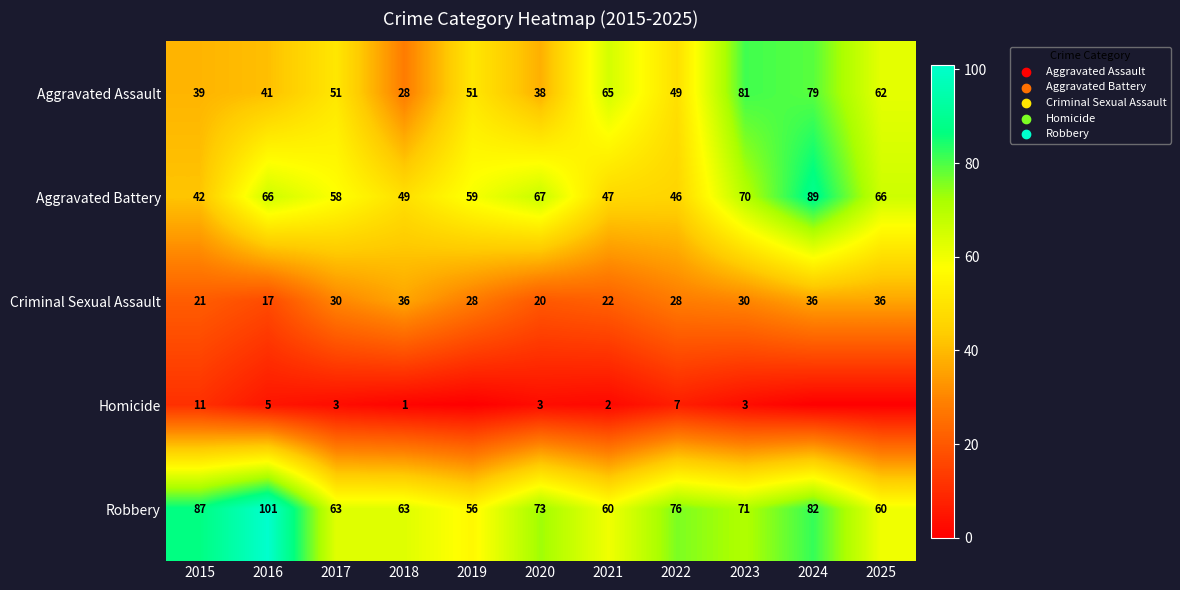

The value of Criminal Sexual Assault at 2016 is 5. True or false?

False